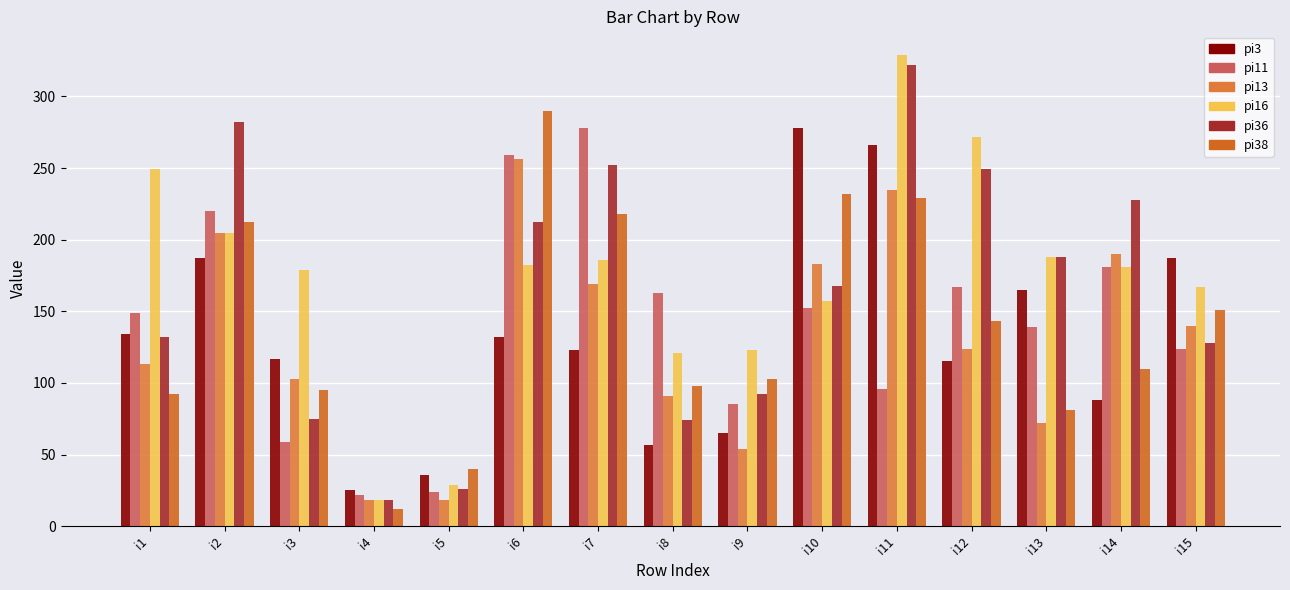

Count the number of data series in this chart.

6